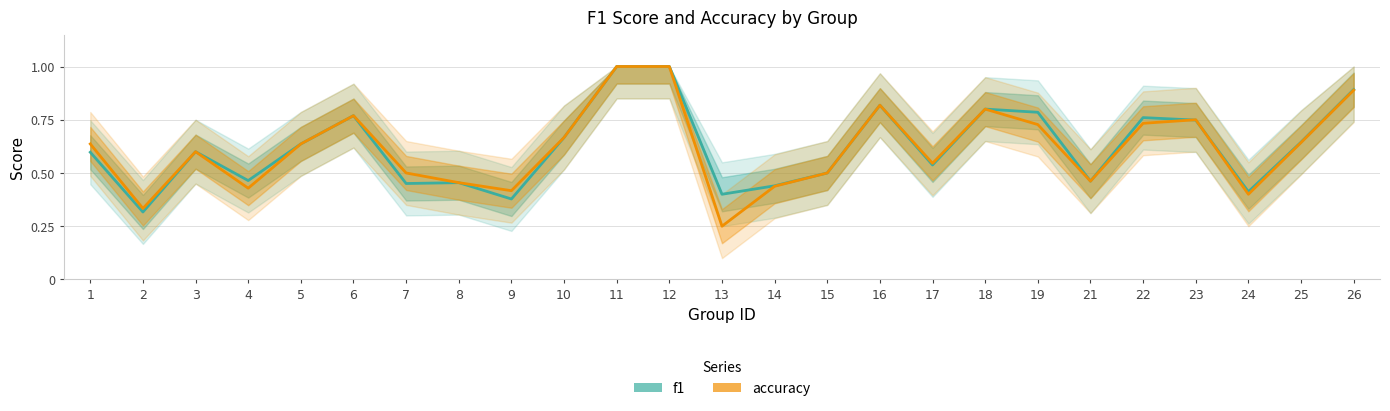

What is the lowest value of the accuracy series?

0.2